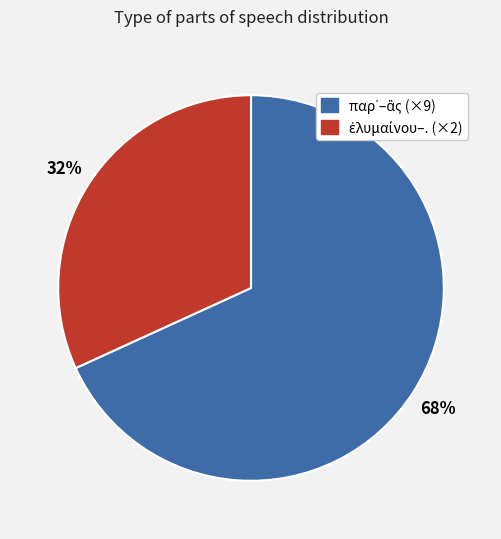

To the nearest percent, what is the average slice percentage?

50%